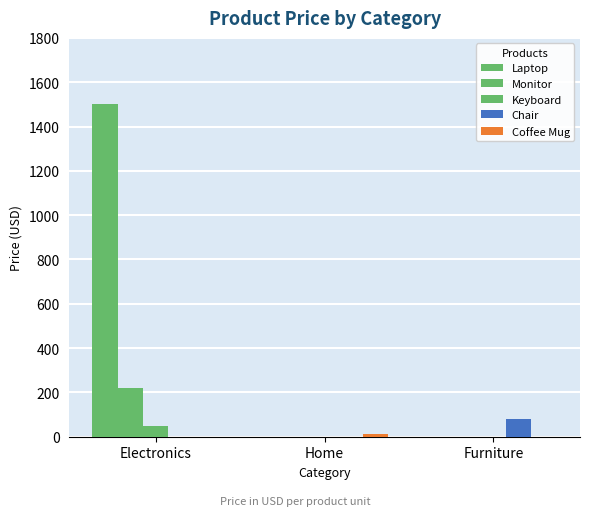

Count the number of data series in this chart.

5